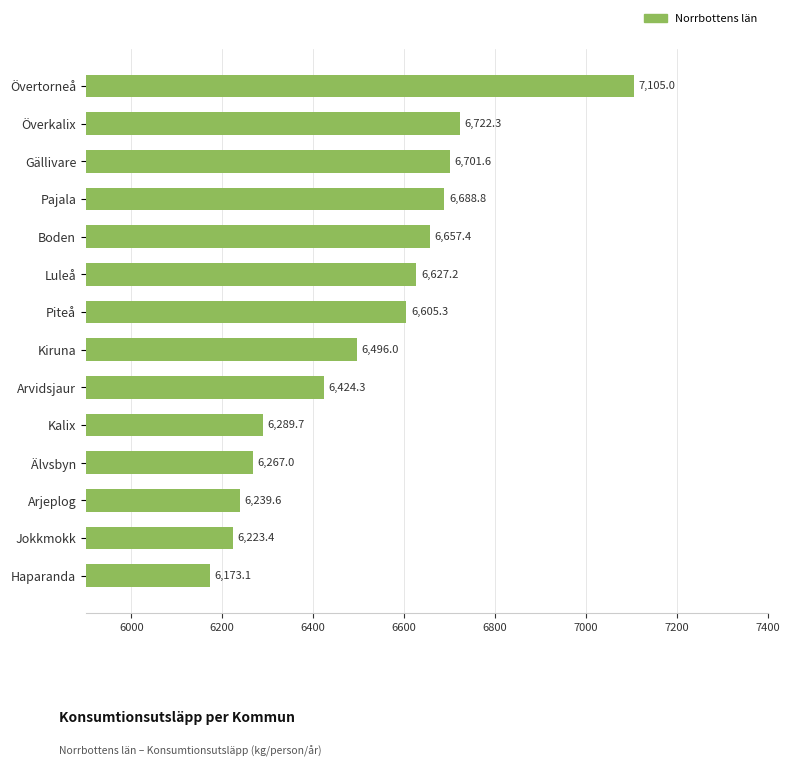

Are the bars grouped side by side (vs. stacked)?

No